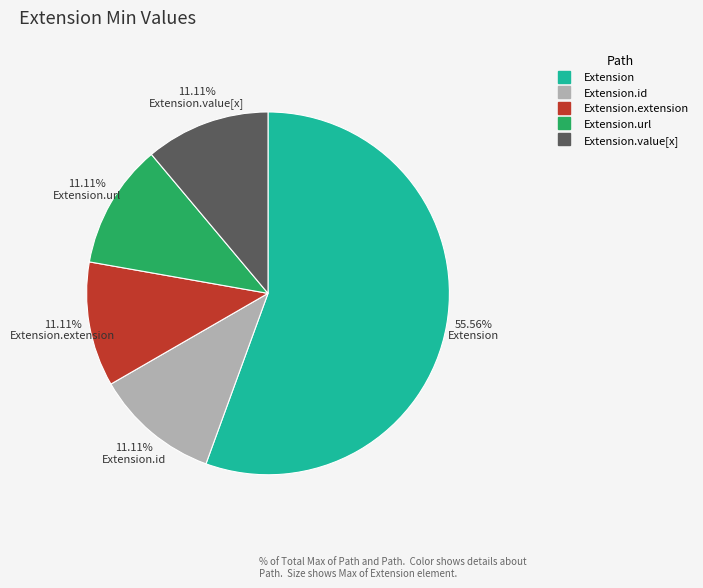

Count the number of slices in the pie.

5